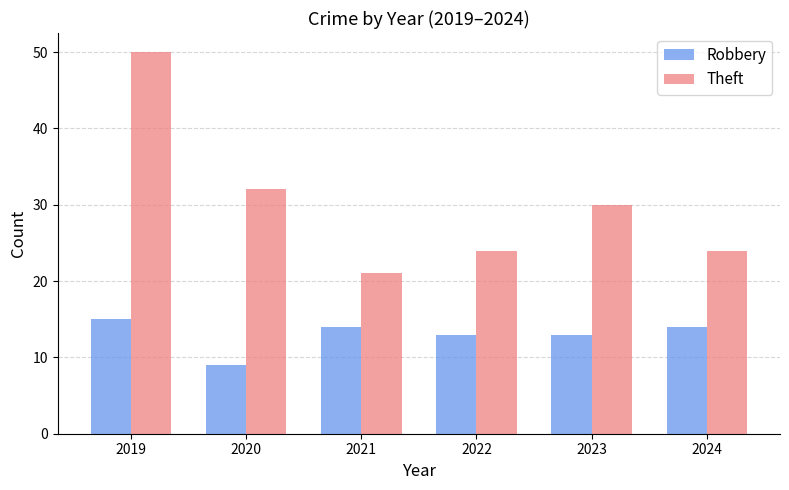

At how many categories does at least one series exceed 16?

6